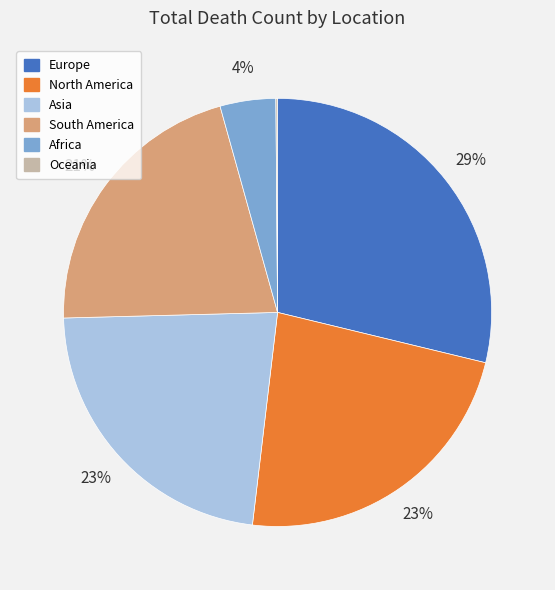

Combined, do Africa and Europe account for over 50%?

No